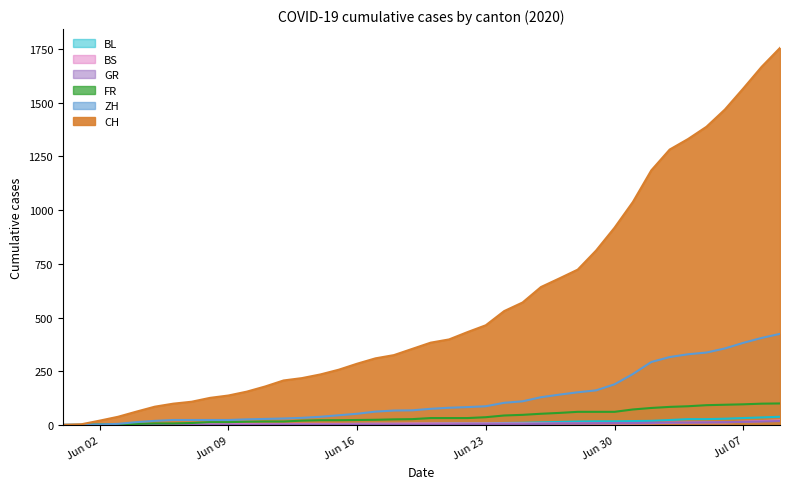

True or false: BS and FR intersect in this chart.

False